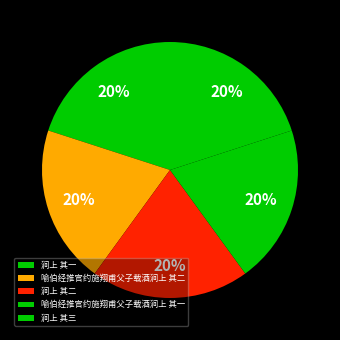

Which slice is the smallest?

喻伯经推官约施翔甫父子载酒涧上 其一